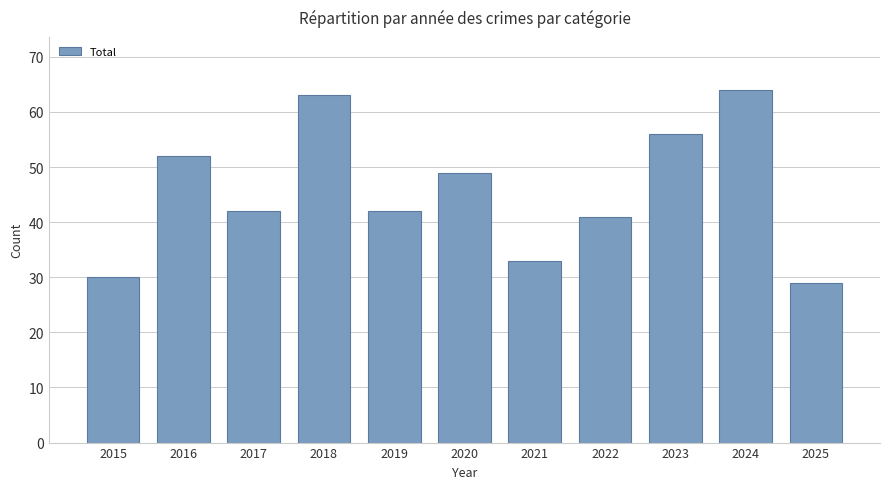

At which label does the data first exceed 42?

2016